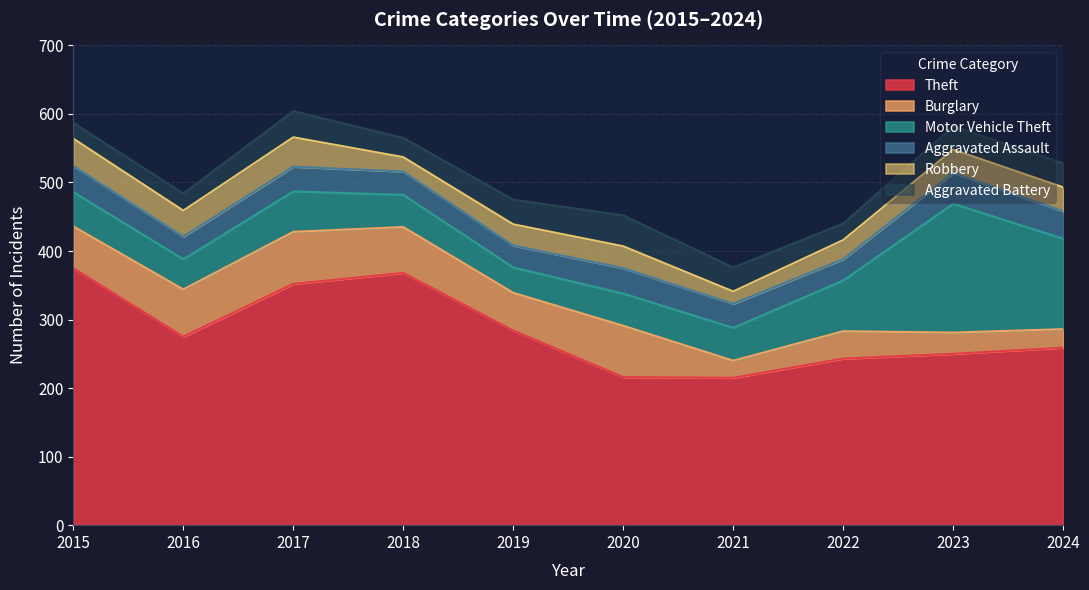

What is the sum of the Burglary values at 2019 and 2023?

86